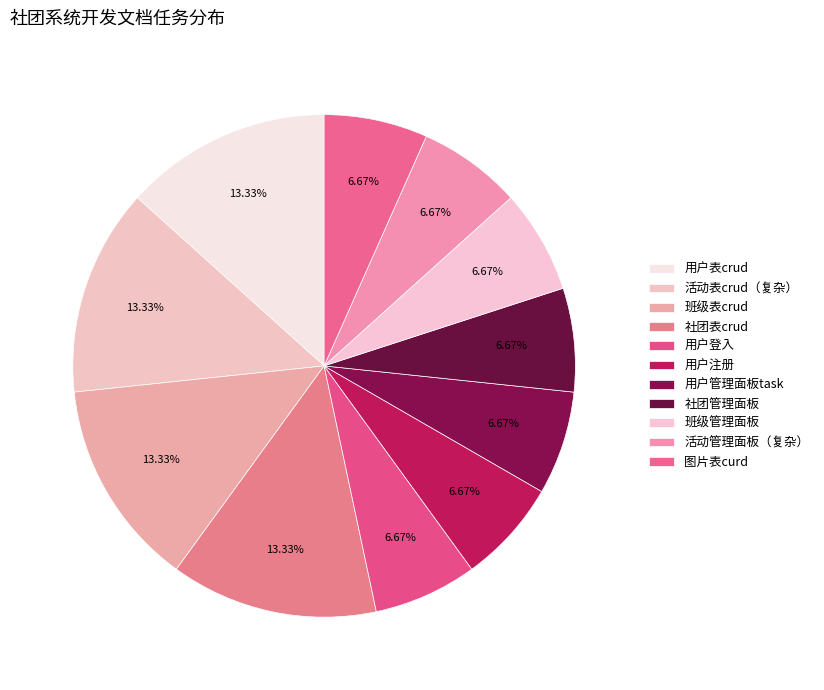

Approximately how many times larger is the value at 社团管理面板 compared to 活动管理面板（复杂）?

1.0